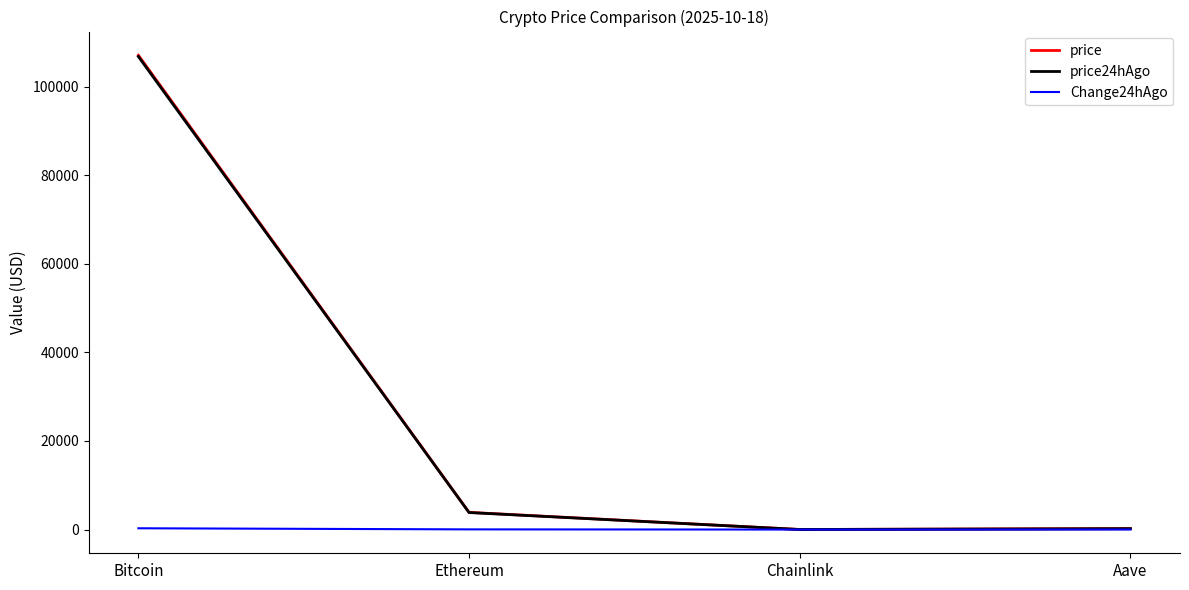

The value of price at Bitcoin is 73711.2. True or false?

False